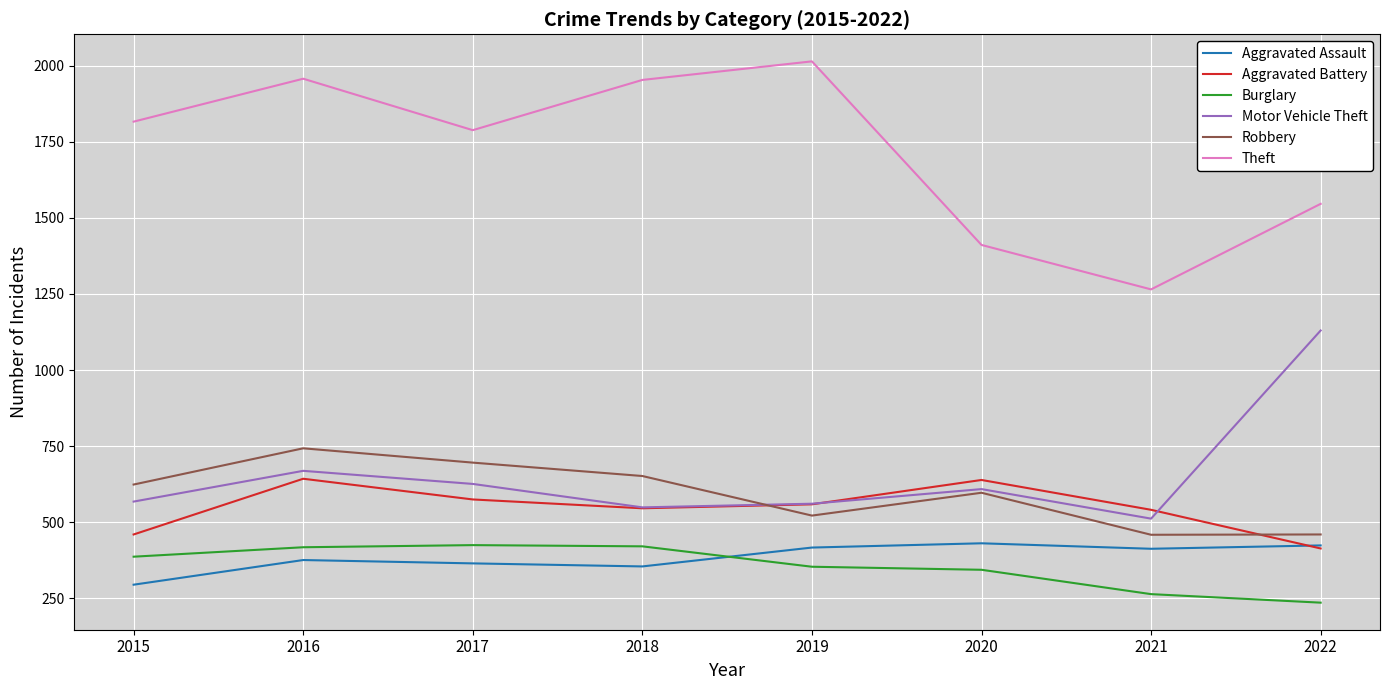

Which category has the lowest value in the Aggravated Battery series?

2022